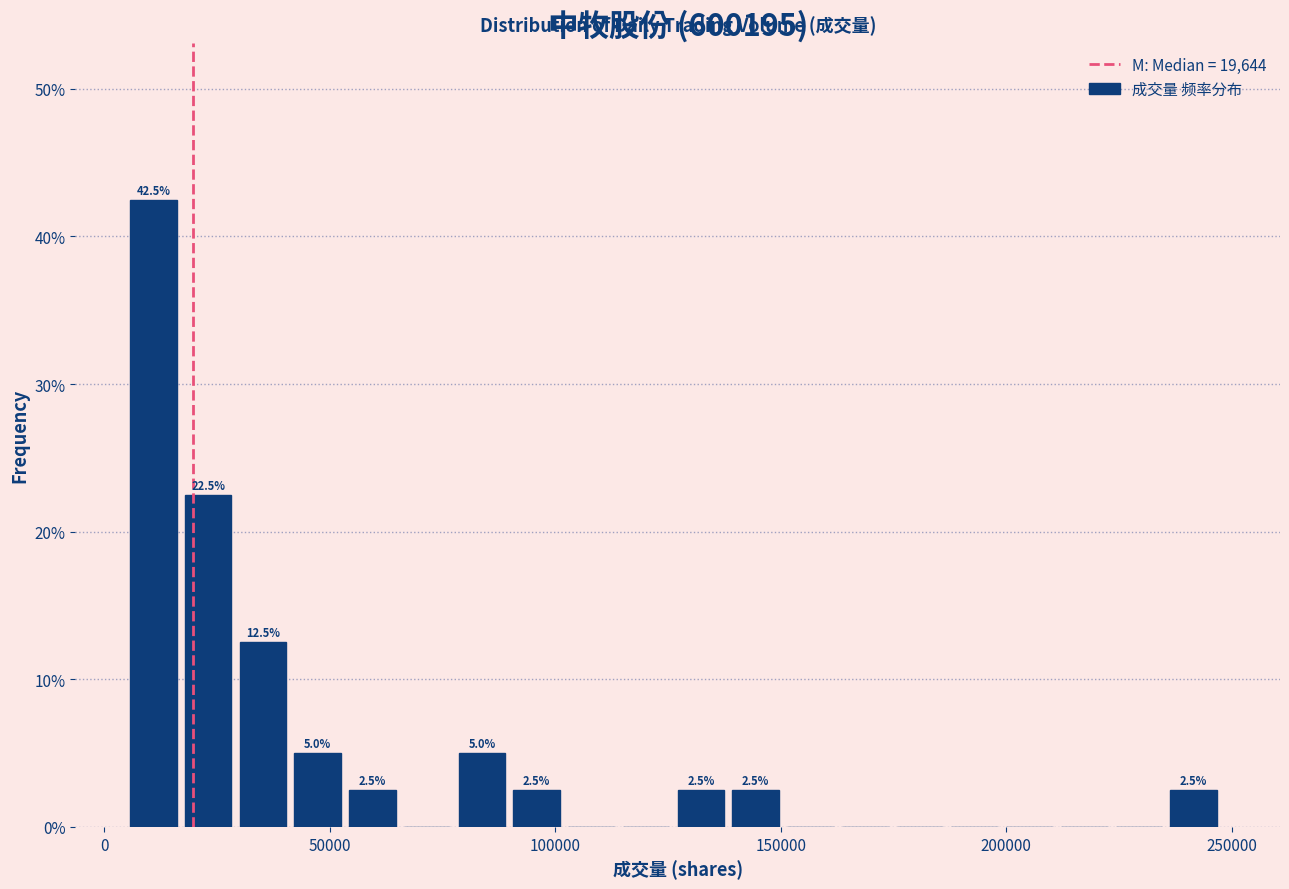

Around what value on the x-axis is the tallest bar? Give the approximate position of its centre, as read against the axis.

10000